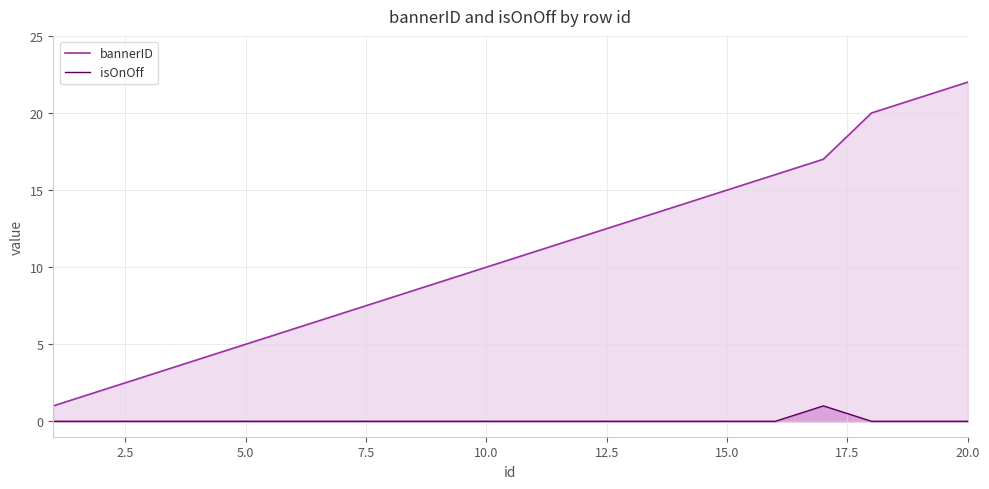

Read the bannerID value at 5.0, to the nearest 5.

5